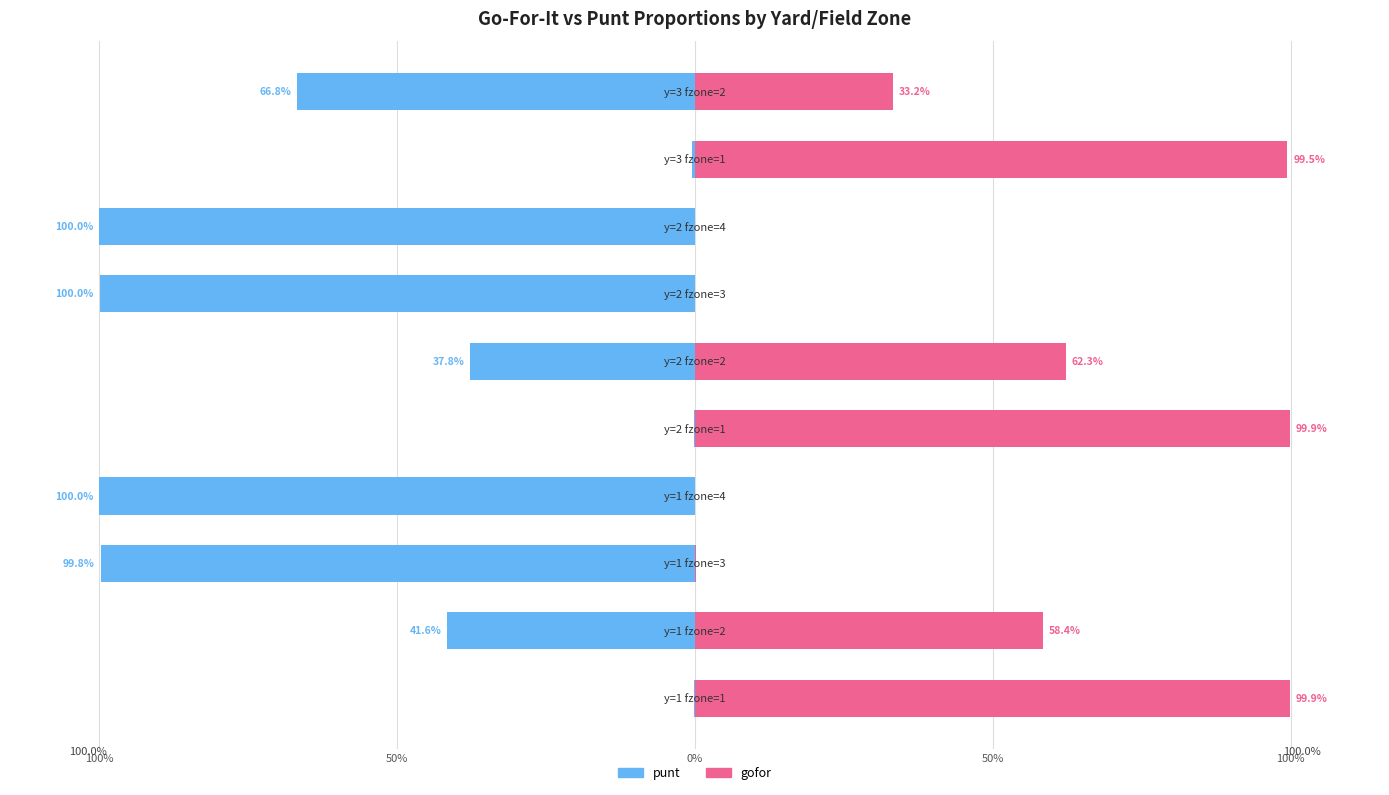

What is the difference between the highest and lowest values at 0%?

1.0